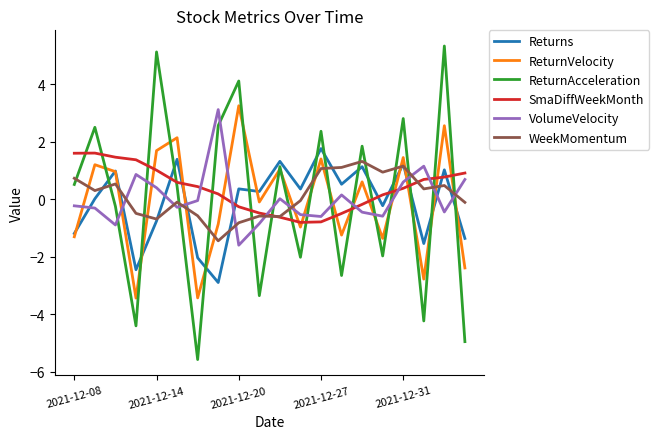

Which series has the largest total across all categories?

SmaDiffWeekMonth